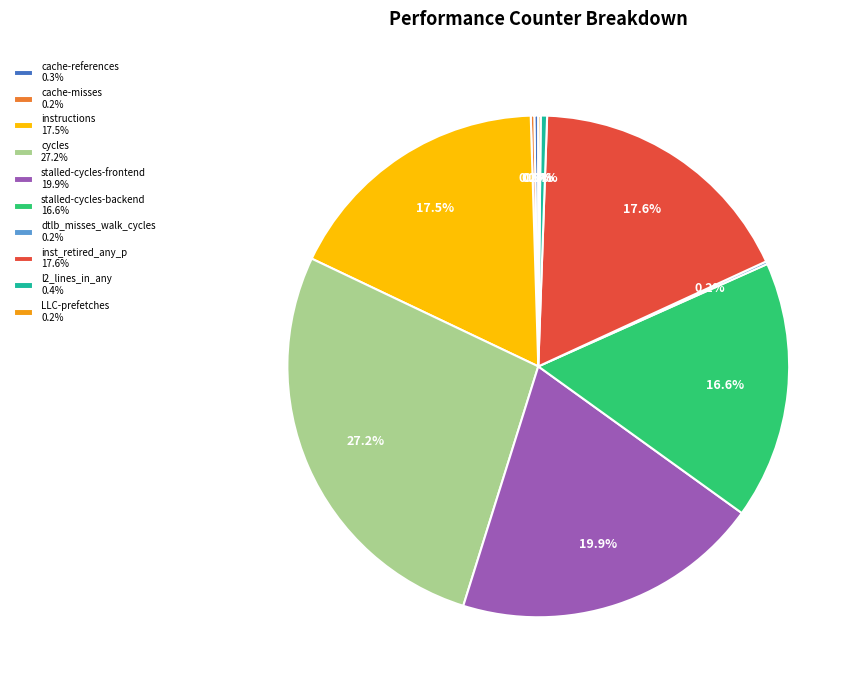

To the nearest percent, what percentage of the pie is inst_retired_any_p?

18%